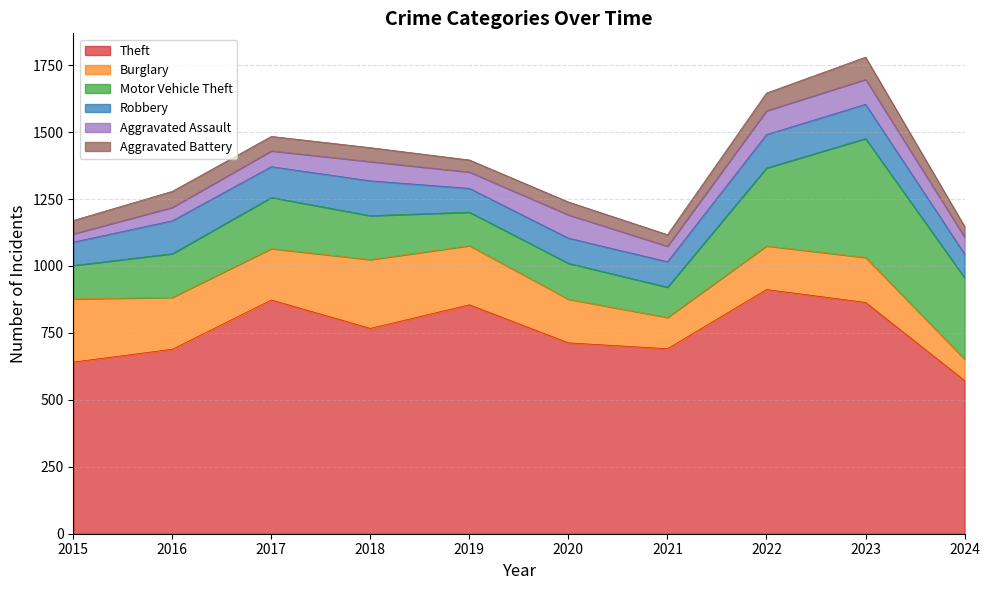

Reading right to left, list all the values displayed in this chart.

Theft: 572	864	912	691	713	855	767	873	689	641
Burglary: 80	168	163	117	163	221	257	192	194	236
Motor Vehicle Theft: 304	444	291	113	134	125	164	191	163	125
Robbery: 89	128	125	95	94	89	130	115	123	87
Aggravated Assault: 63	93	89	58	87	61	72	59	50	31
Aggravated Battery: 40	83	66	43	48	45	52	54	60	50